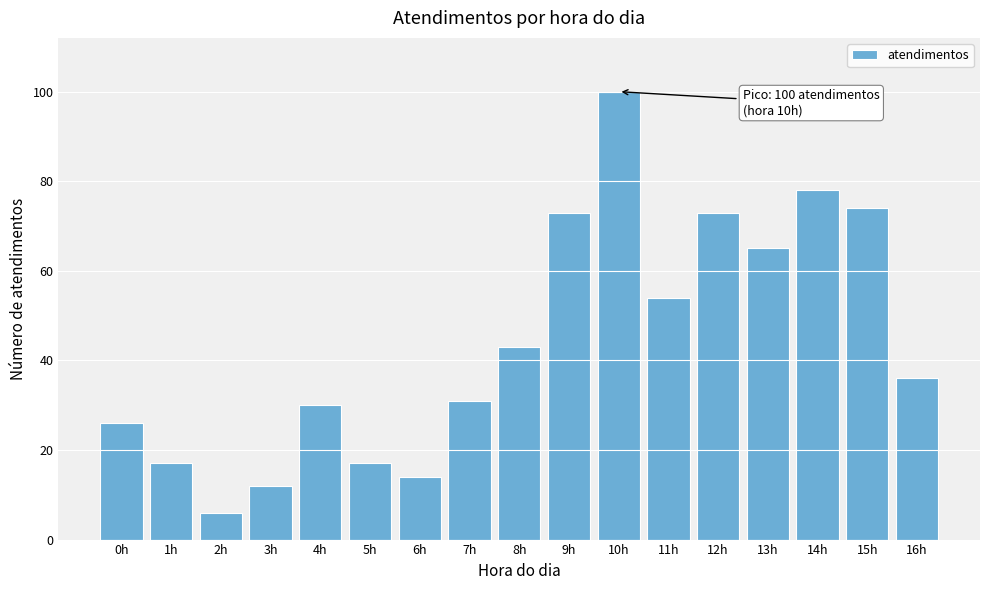

Reading left to right, transcribe all the data shown in this chart.

0h=26	1h=17	2h=6	3h=12	4h=30	5h=17	6h=14	7h=31	8h=43	9h=73	10h=100	11h=54	12h=73	13h=65	14h=78	15h=74	16h=36